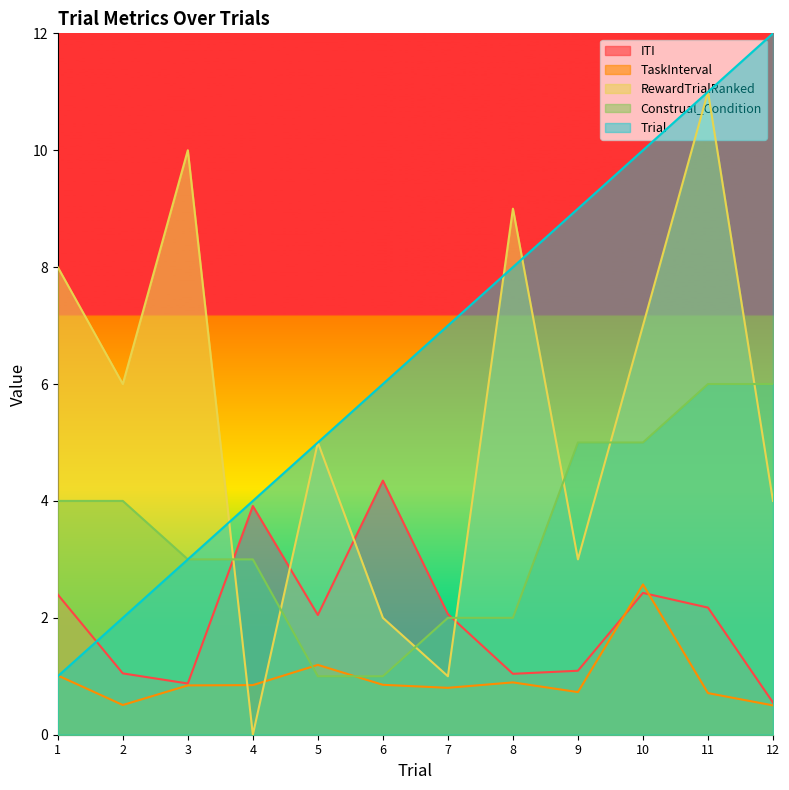

How many interior local peaks does the RewardTrialRanked series have?

4